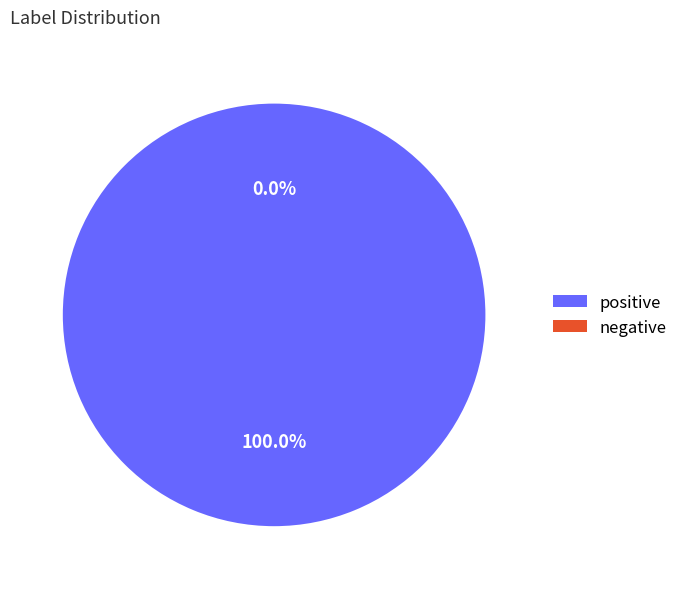

Rank the categories by value from lowest to highest.

negative, positive